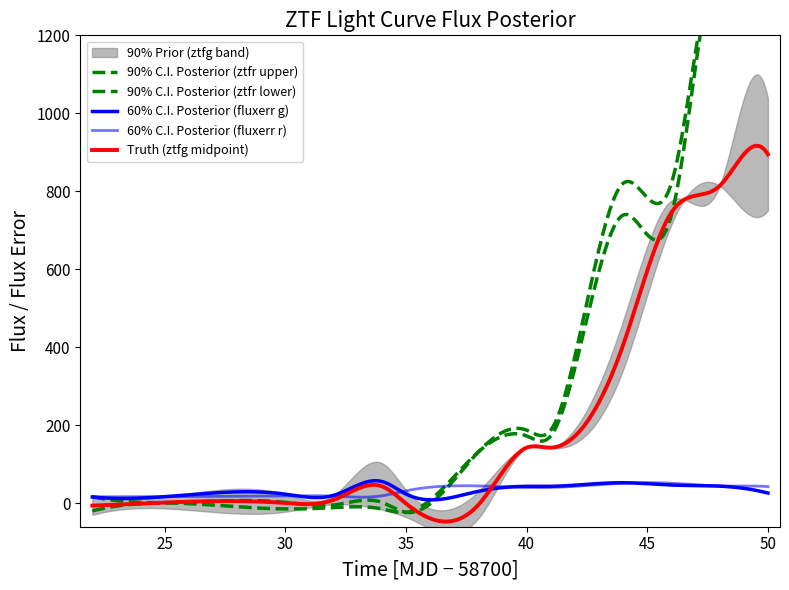

Is the value of ztfr_flux_upper at 2 greater than the value of ztfr_flux_lower at 8?

No